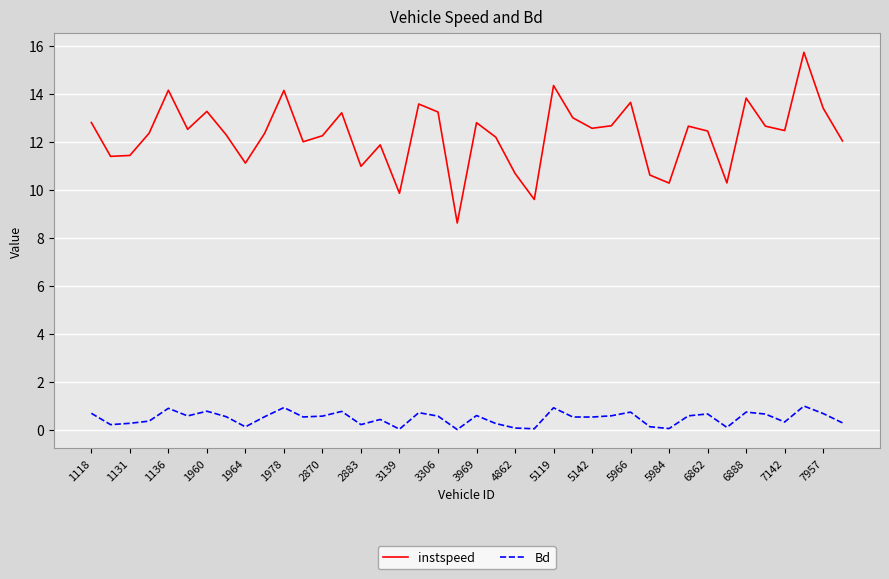

Rank the series by their maximum value, from highest to lowest.

instspeed, Bd